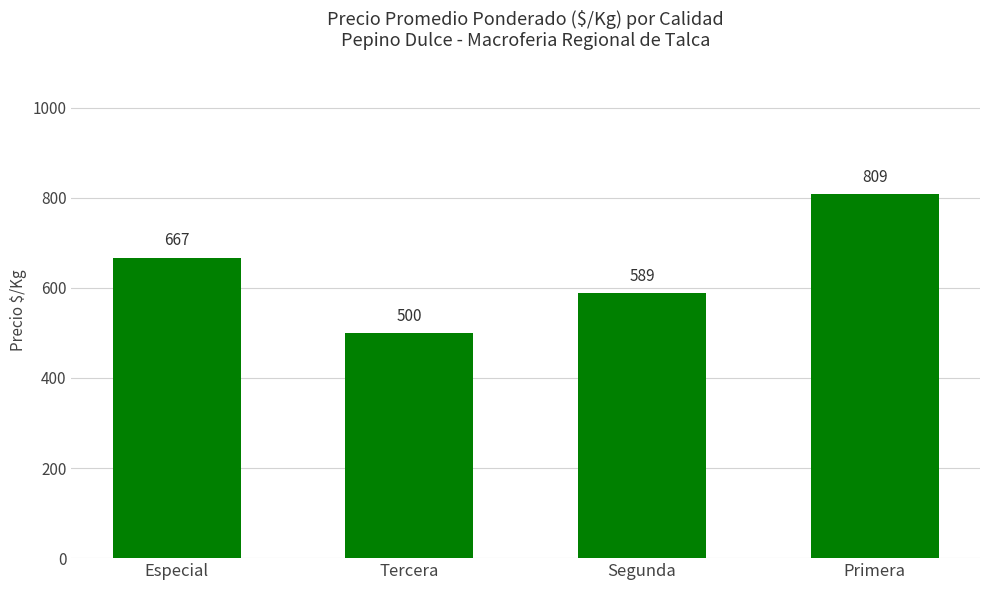

Which category has the lowest value across all series?

Tercera